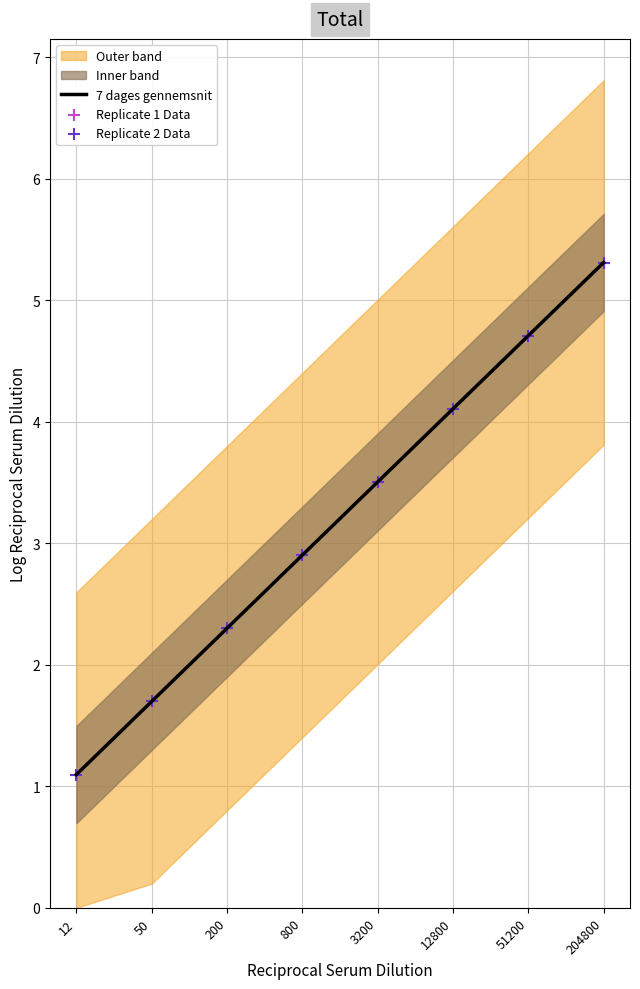

Which category has the lowest value in the 7 dages gennemsnit series?

12